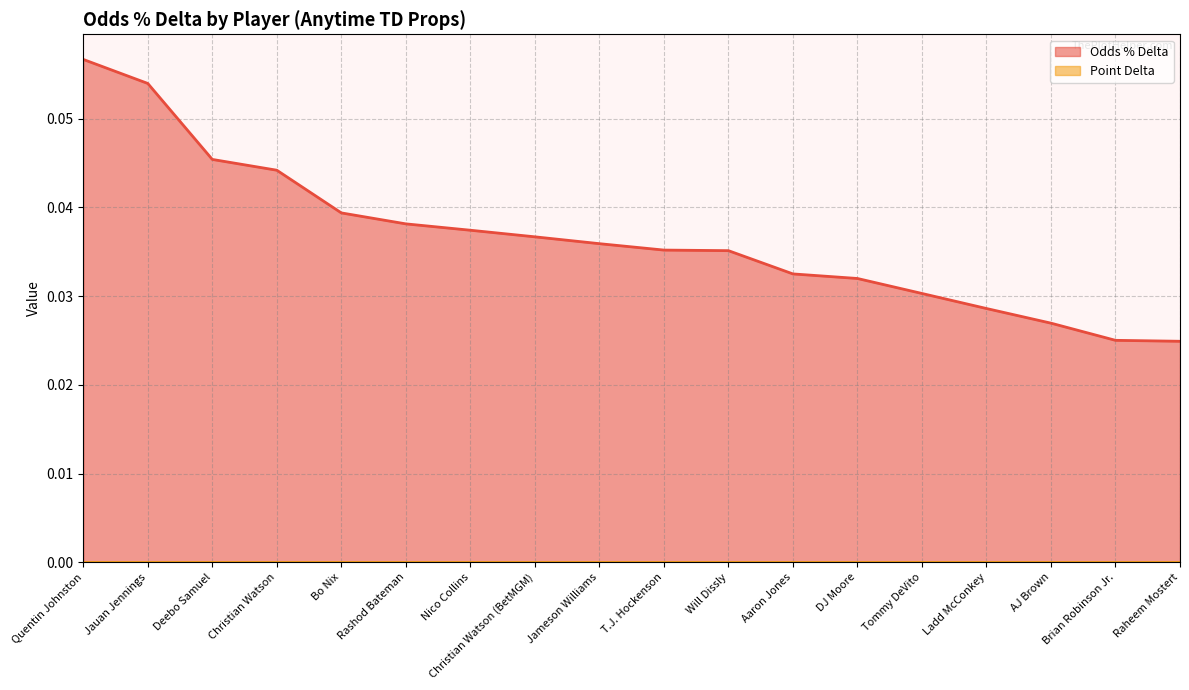

List the labels in order of value, smallest first.

Raheem Mostert, Brian Robinson Jr., AJ Brown, Ladd McConkey, Tommy DeVito, DJ Moore, Aaron Jones, Will Dissly, T.J. Hockenson, Jameson Williams, Christian Watson (BetMGM), Nico Collins, Rashod Bateman, Bo Nix, Christian Watson, Deebo Samuel, Jauan Jennings, Quentin Johnston